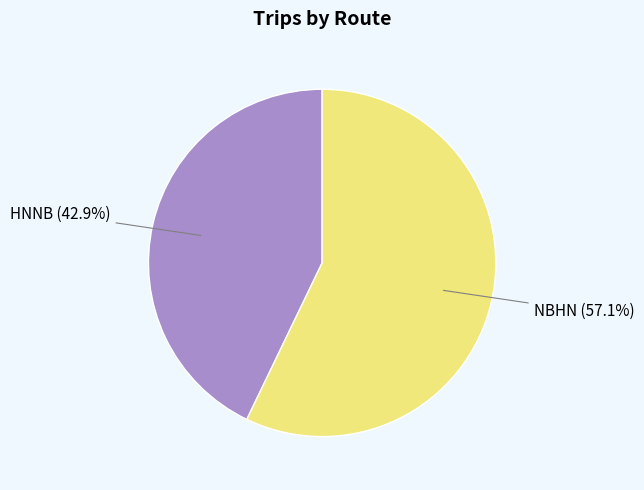

To the nearest percent, what is the difference between the largest and smallest slice percentages?

14%